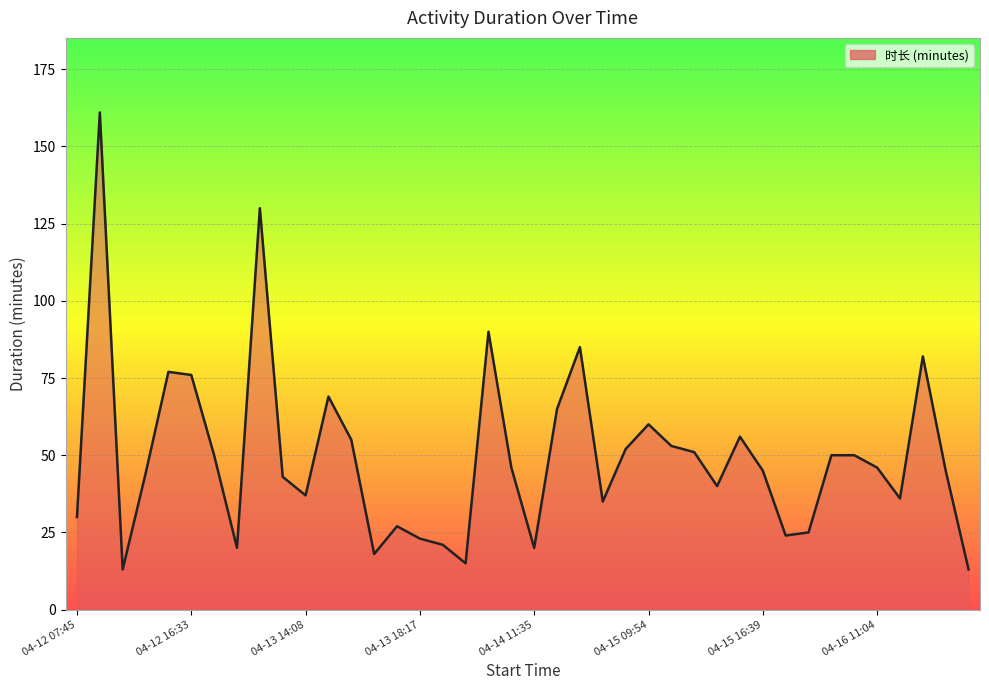

What is the greatest value displayed?

161